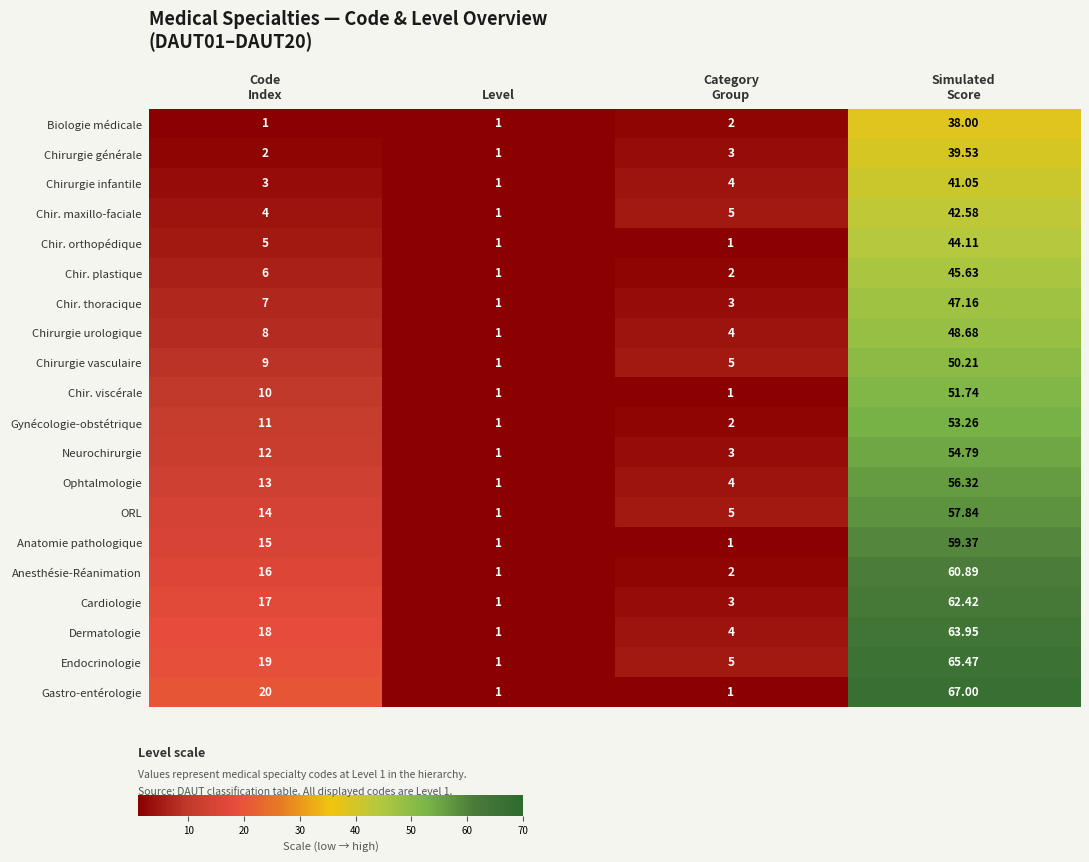

Which series has the largest total across all categories?

Endocrinologie